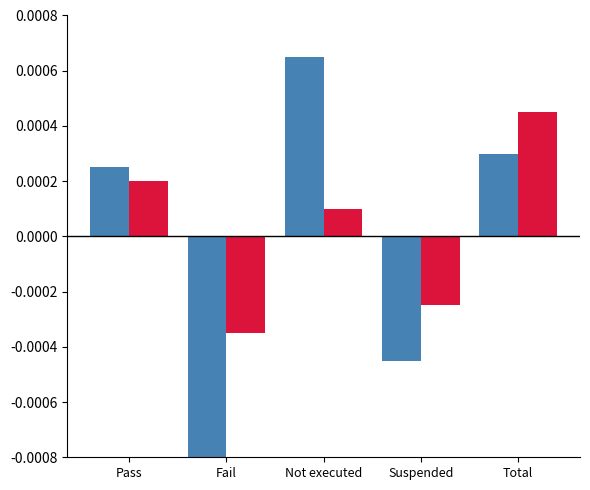

Which label corresponds to the smallest value in the chart?

Fail